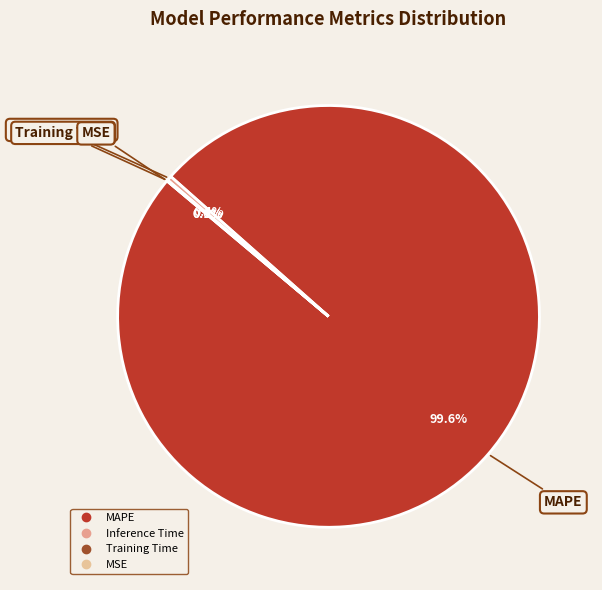

Count the number of slices in the pie.

4